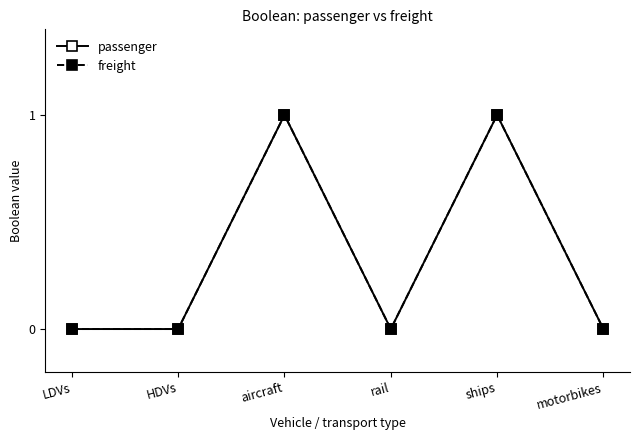

Which category has the highest value across all series?

aircraft